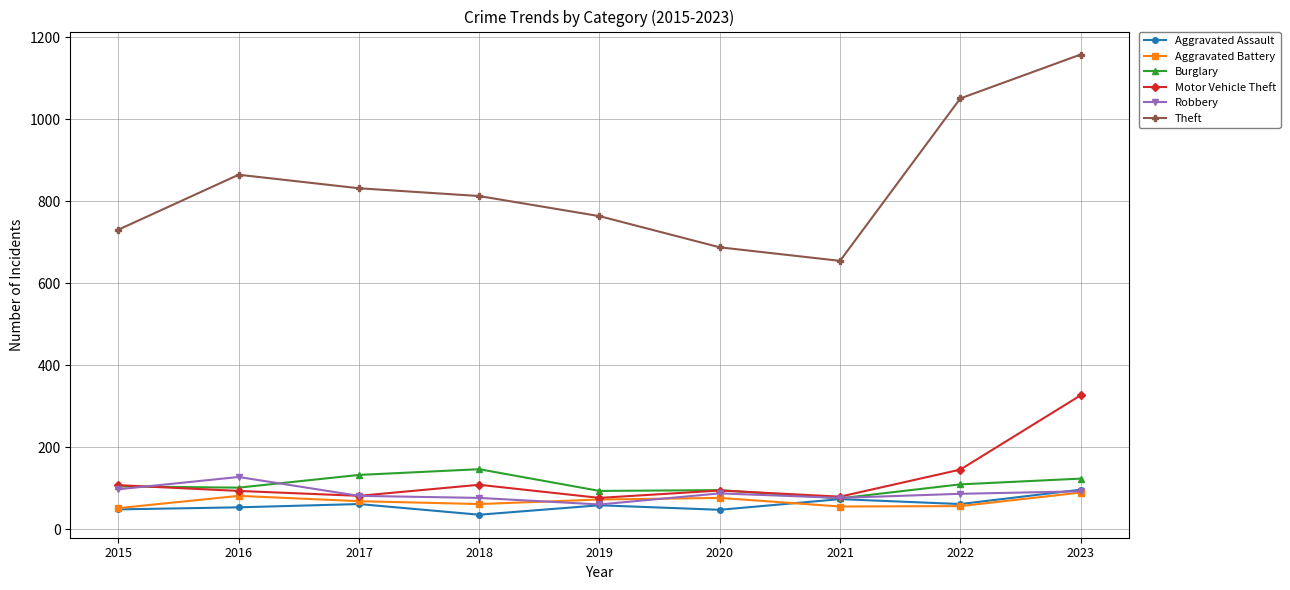

True or false: Aggravated Assault has more than 2 points higher than both neighbors.

True